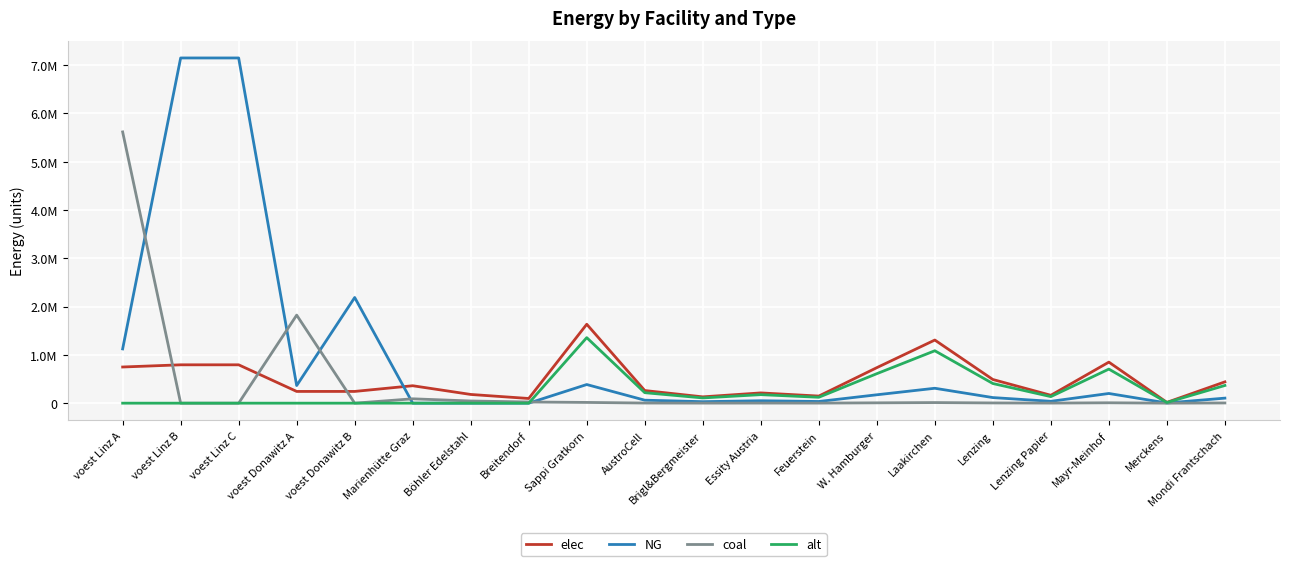

Is this an area chart (filled region under the line)?

No